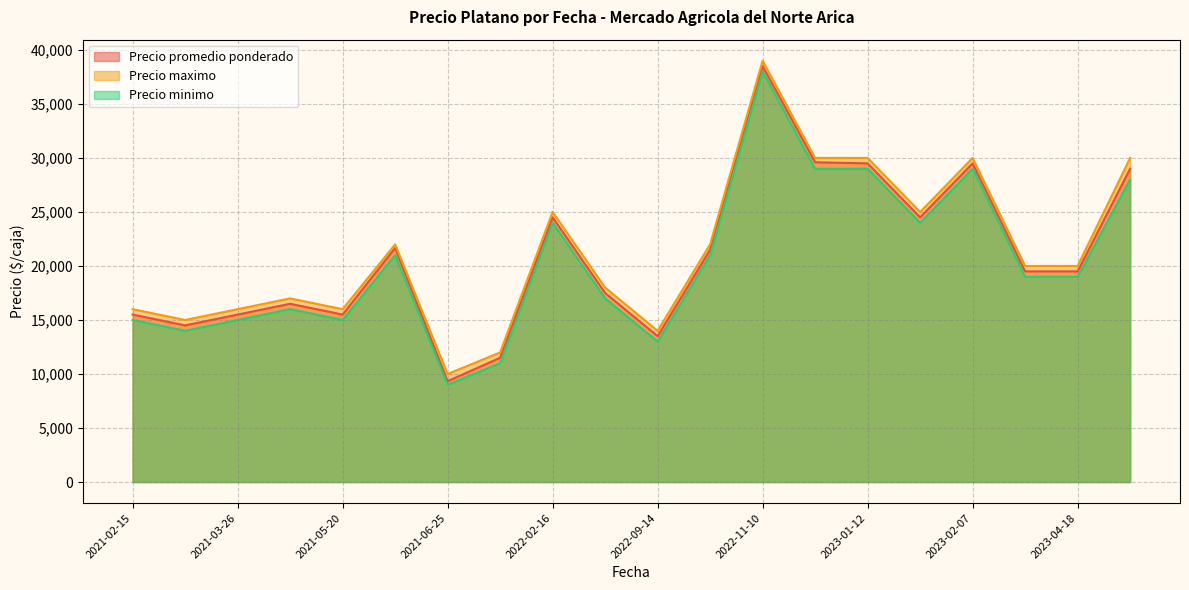

What is the smallest value displayed?

9000